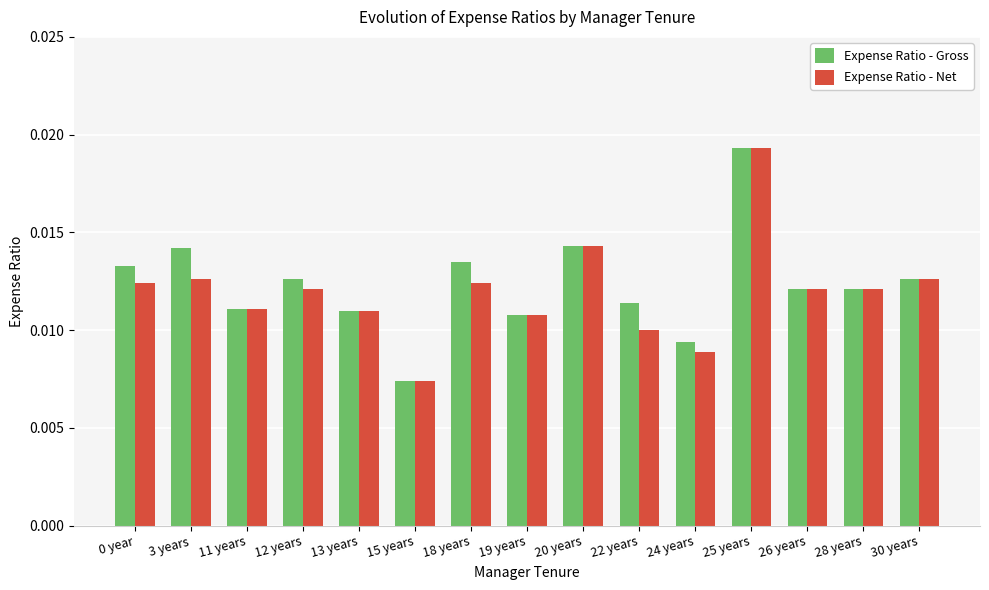

Which category has the highest value in the Expense Ratio - Gross series?

25 years